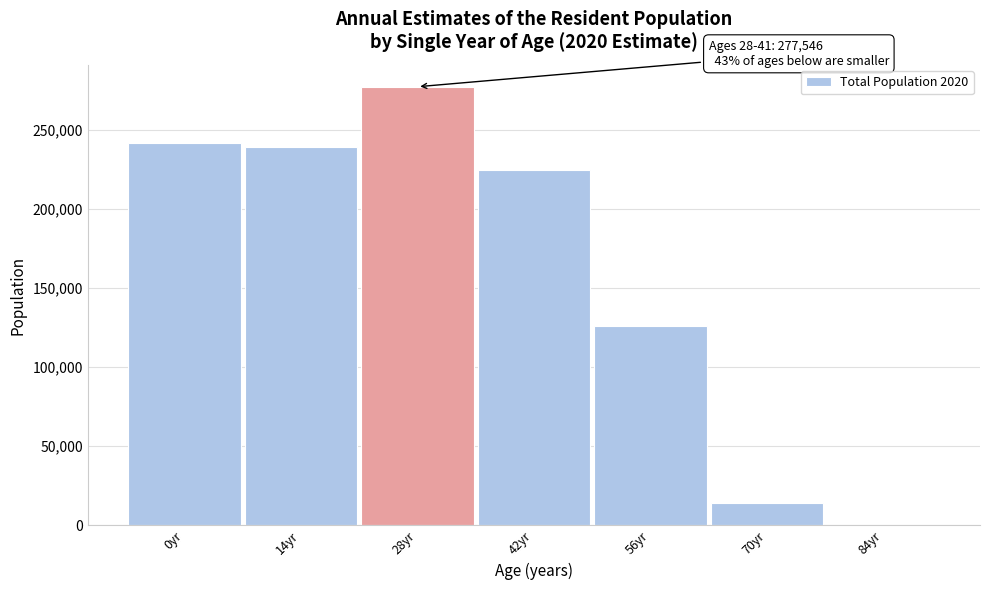

Reading left to right, extract all data points from this chart.

0yr=241789	14yr=239310	28yr=277546	42yr=224645	56yr=126095	70yr=14339	84yr=16